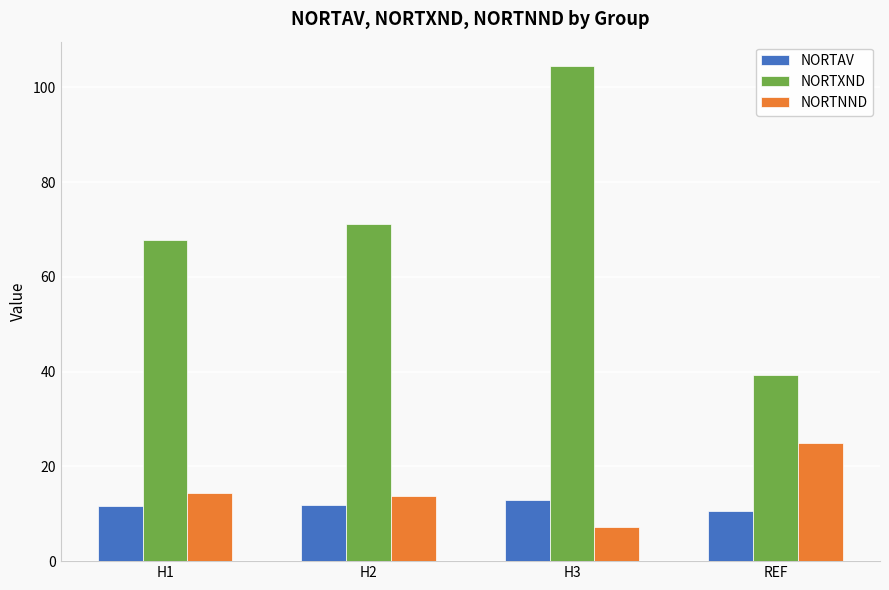

At which category is the sum across all series the highest?

H3